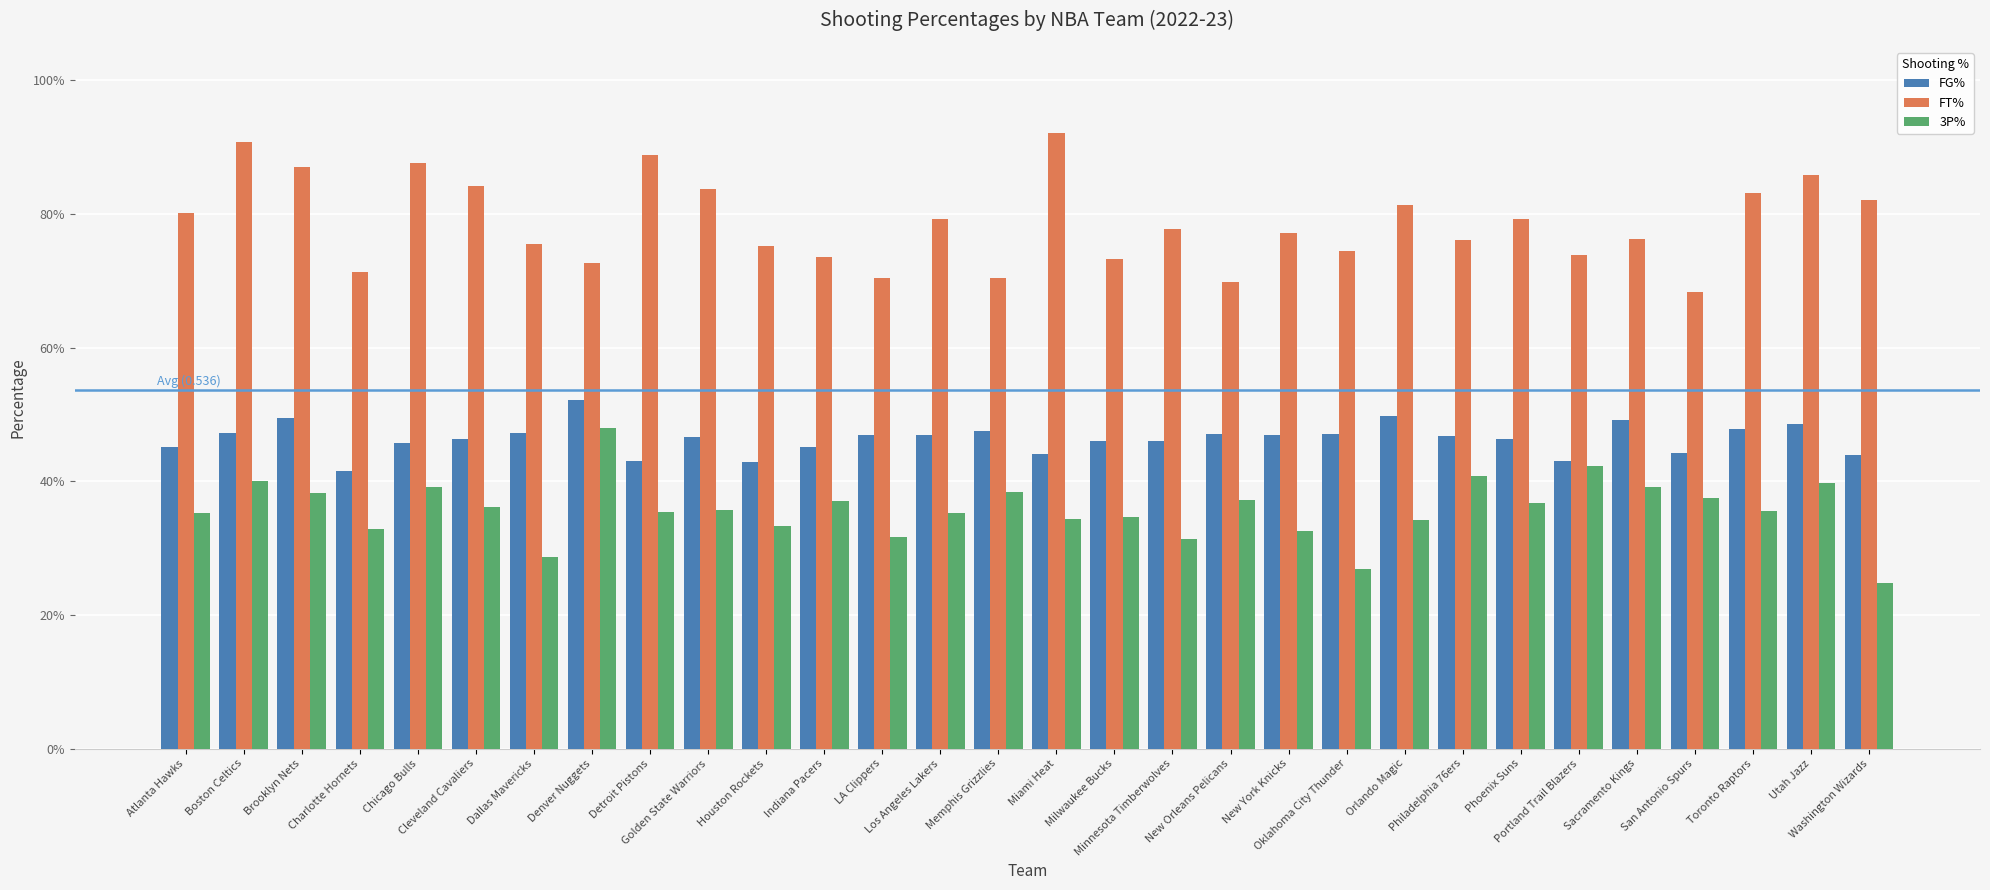

What is the difference between the maximum and minimum values in the 3P% series?

0.2